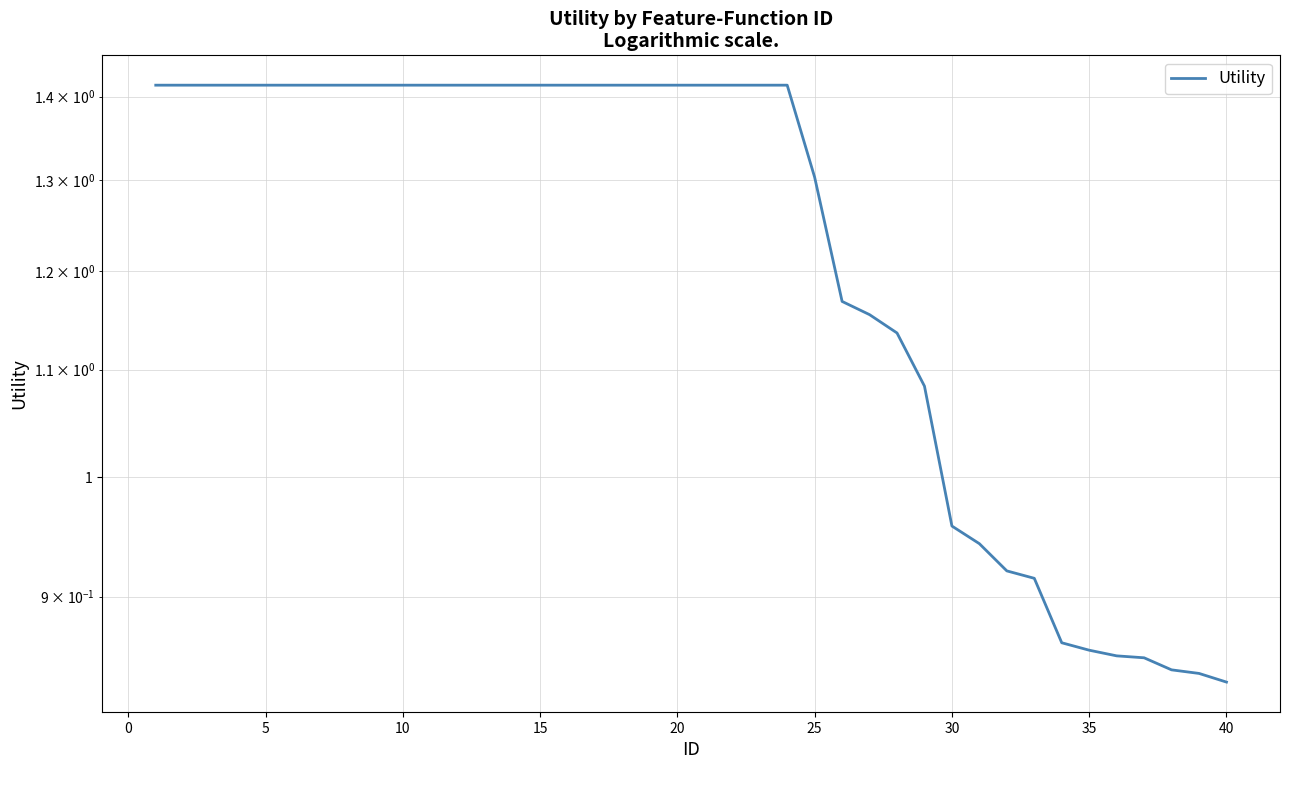

What is the smallest value displayed?

0.8